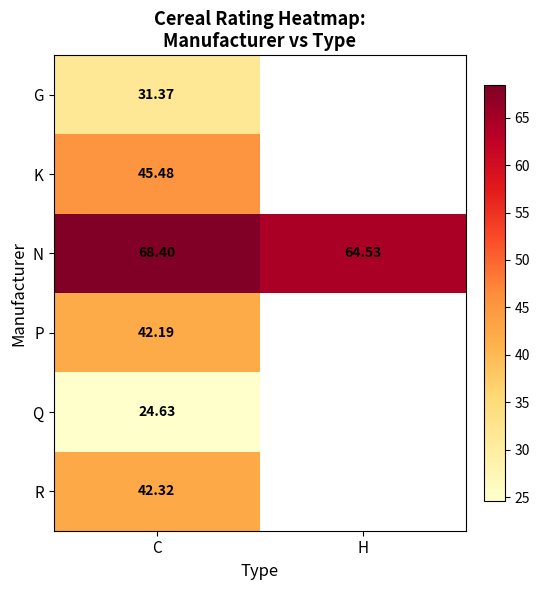

Which has a higher value, H or C?

C